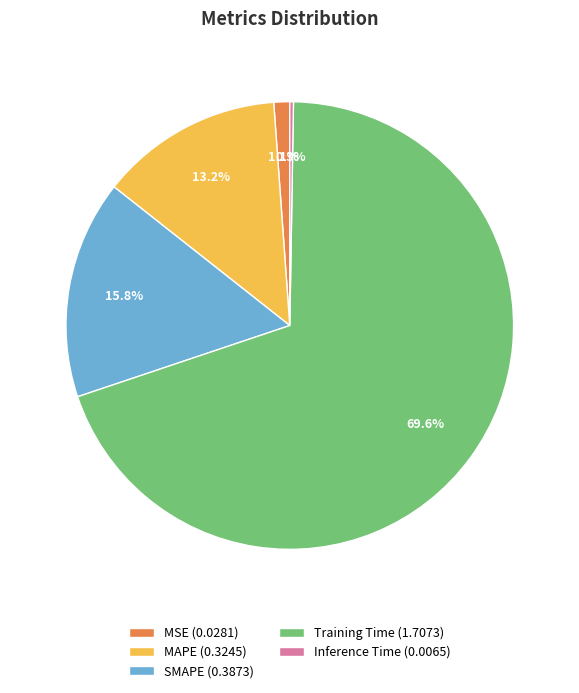

Is the sum of SMAPE (0.3873) and MSE (0.0281) greater than half?

No